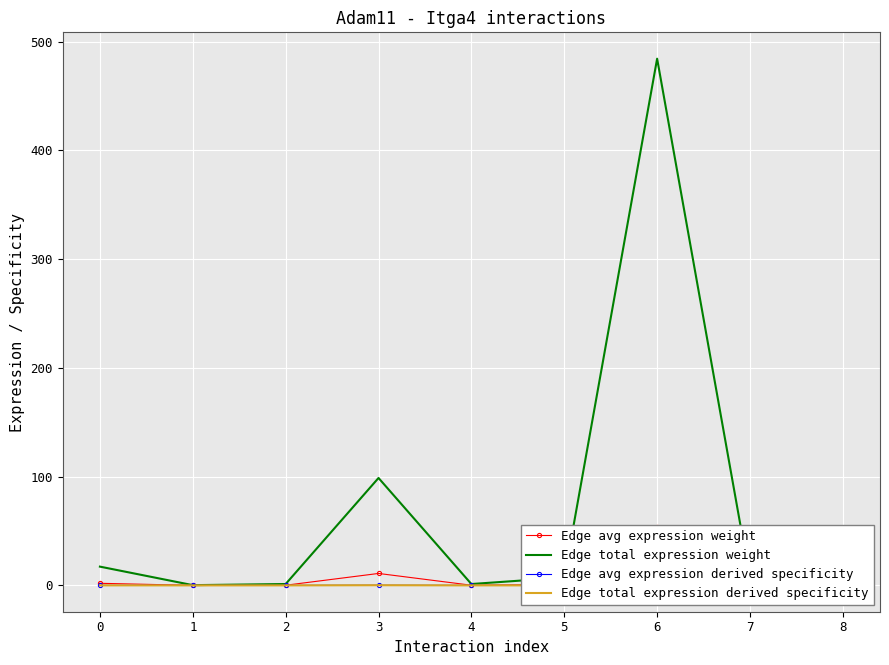

Is it true that Edge total expression derived specificity equals 0.1 at 3?

False